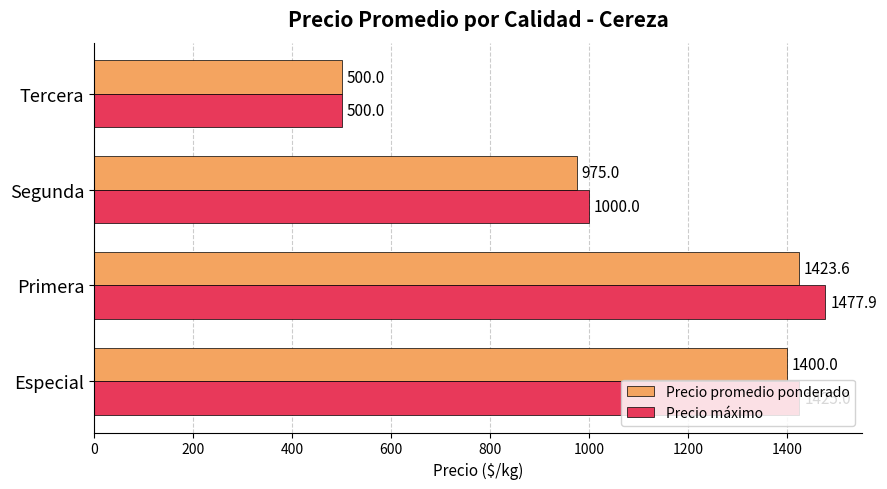

Which series changed the most between Primera and Tercera?

Precio máximo